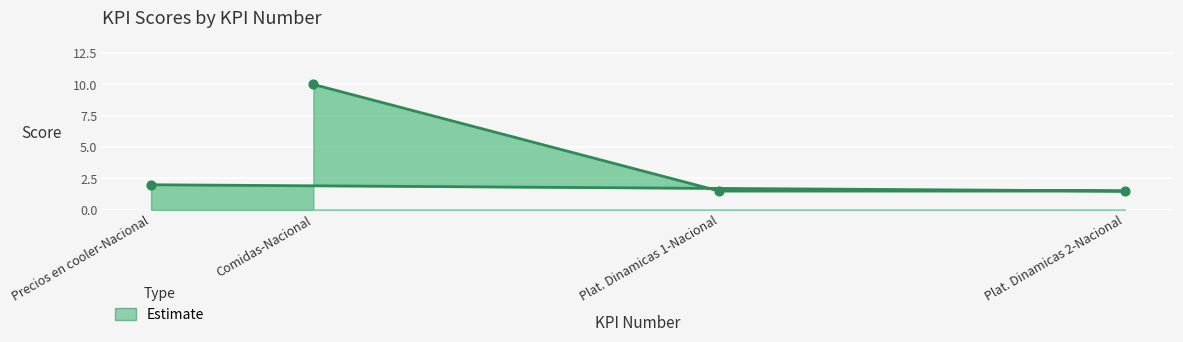

What is the ratio of the value at Plat. Dinamicas 2-Nacional to the value at Precios en cooler-Nacional?

0.8